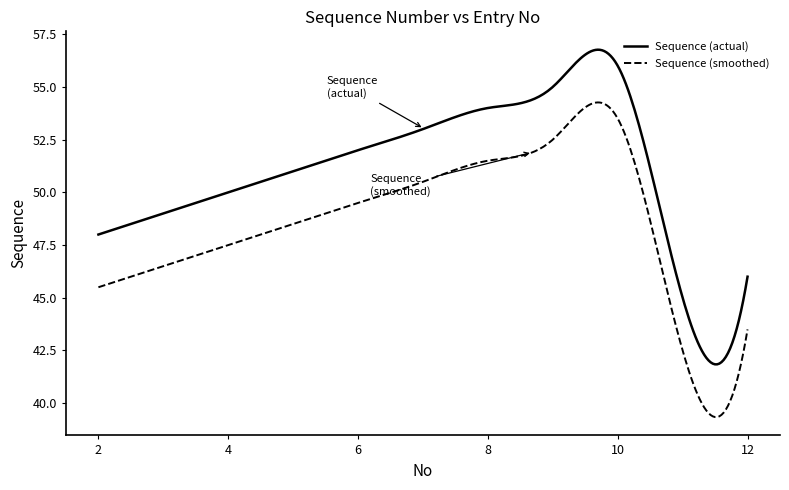

Rank the series by their maximum value, from lowest to highest.

Sequence (smoothed), Sequence (actual)